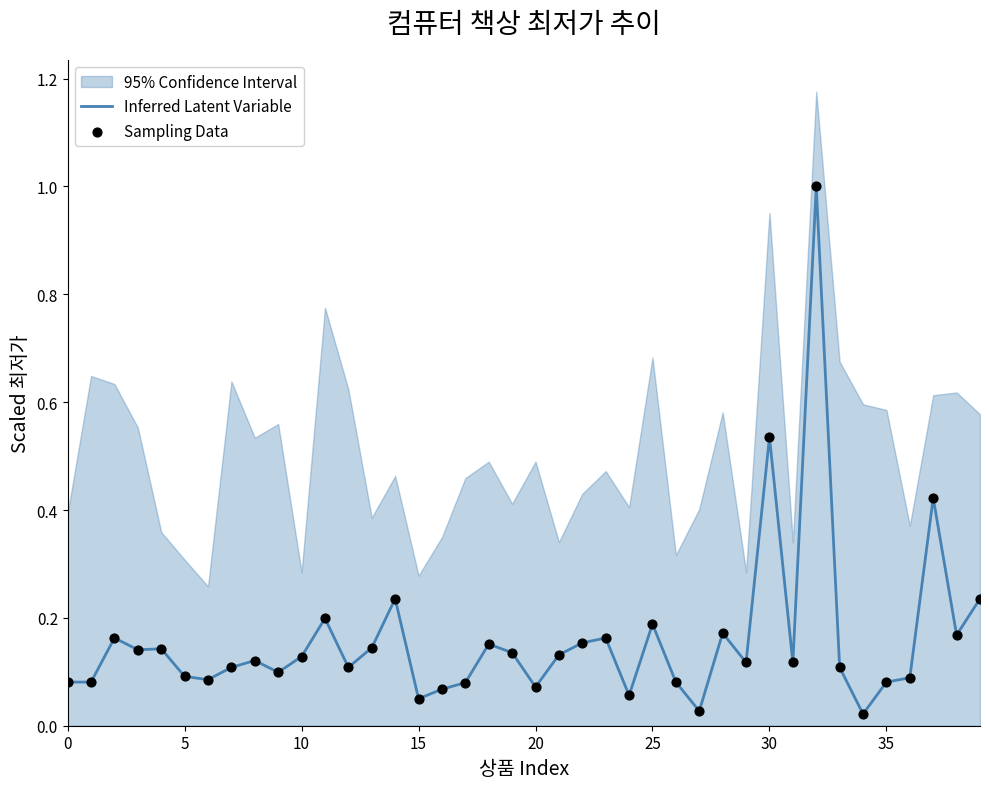

Is the value of Inferred Latent Variable at 19 greater than the value of Sampling Data at 30?

Yes